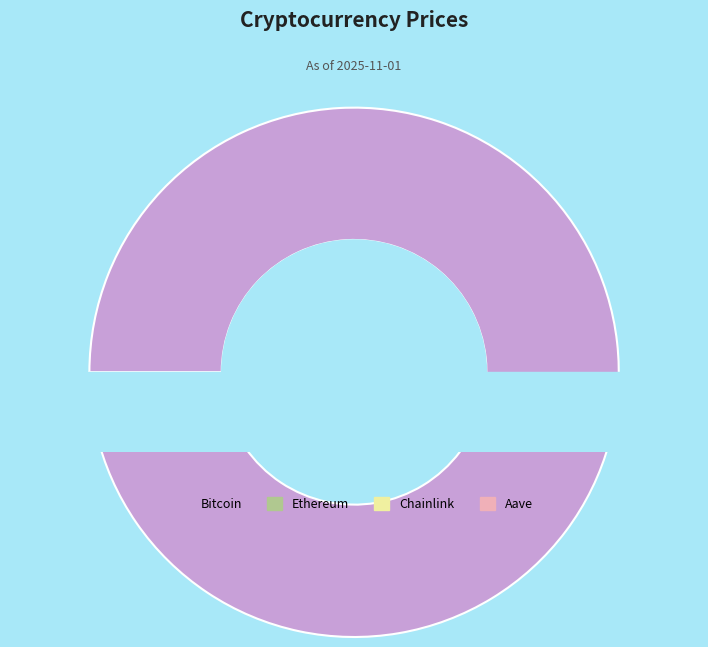

To the nearest percent, what portion does Bitcoin represent?

96%